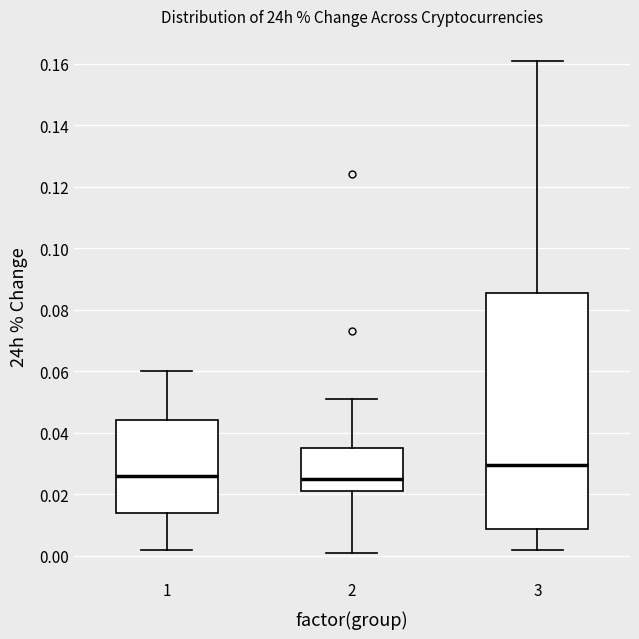

Reading left to right, read every box against the y-axis: the position of its median line, the range the box covers, and the ends of its whiskers. The values are not printed on the chart, so give them approximately, as read against the axis.

1: median 0.026, box 0.014 to 0.044, whiskers 0.002 to 0.060
2: median 0.026, box 0.022 to 0.036, whiskers 0.002 to 0.052
3: median 0.030, box 0.008 to 0.086, whiskers 0.002 to 0.162